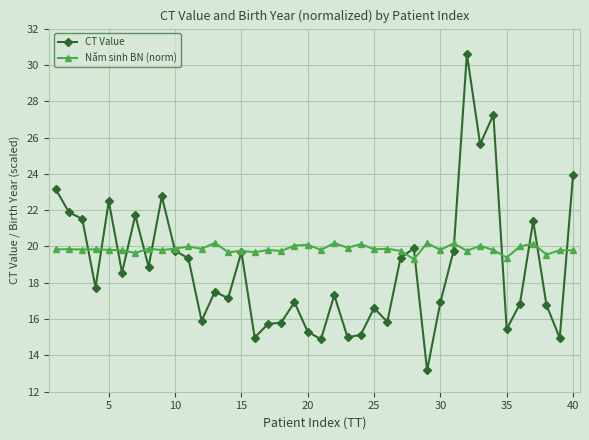

What is the lowest value of the Năm sinh BN (norm) series?

19.3